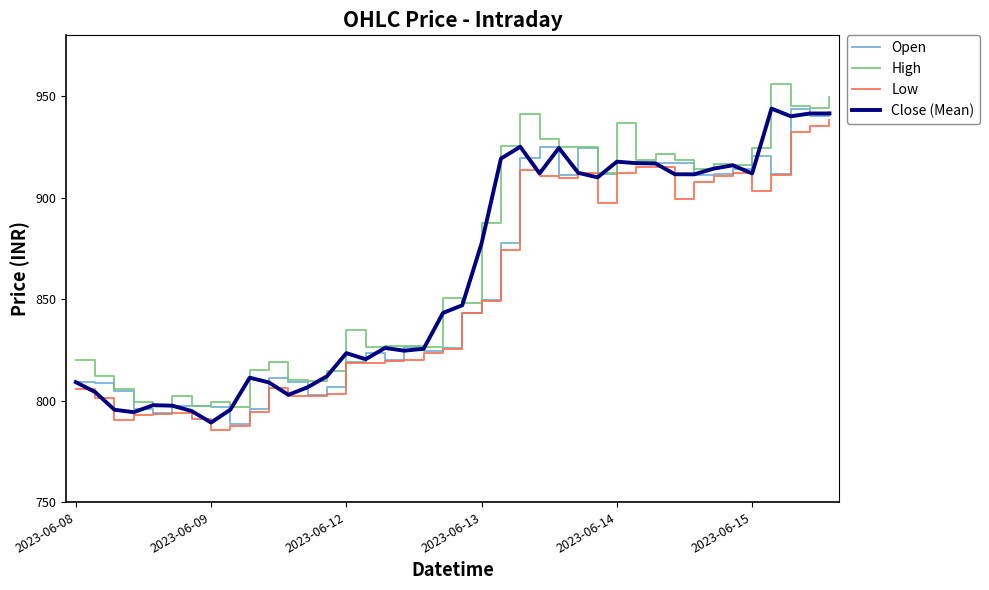

What is the maximum value shown in the chart?

955.9